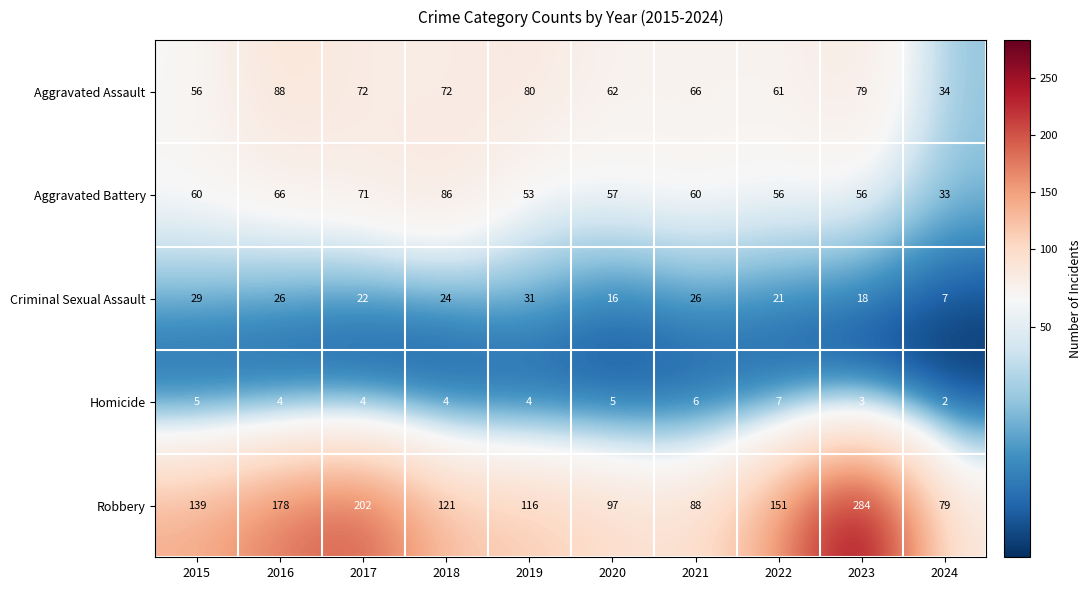

Which category has the lowest value across all series?

2024